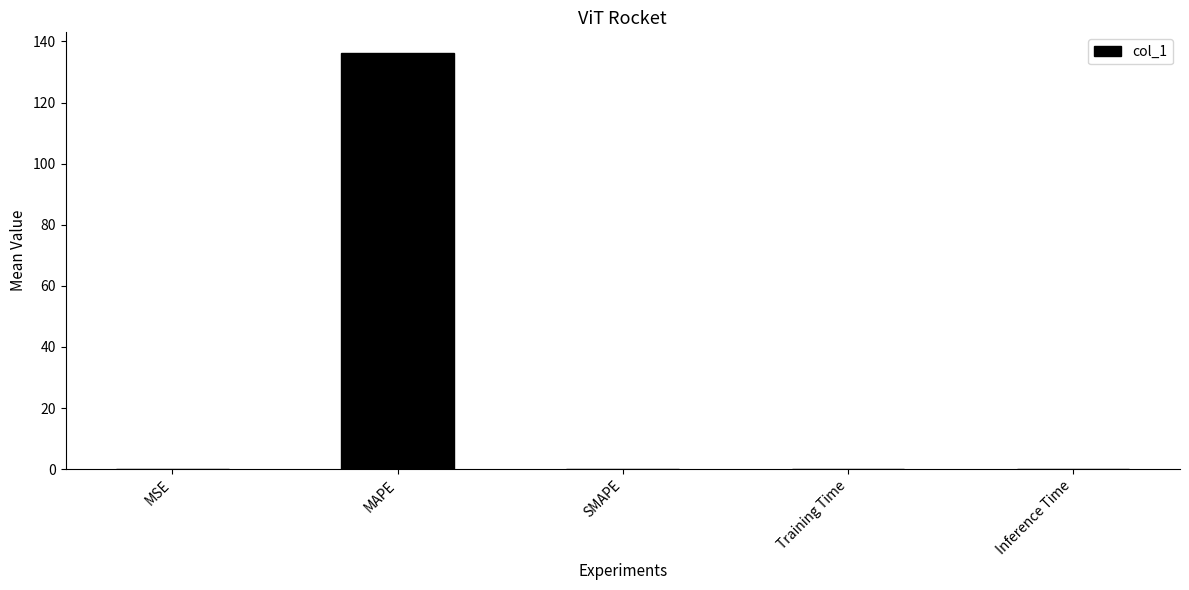

The chart shows a value of 69.5 at SMAPE. True or false?

False